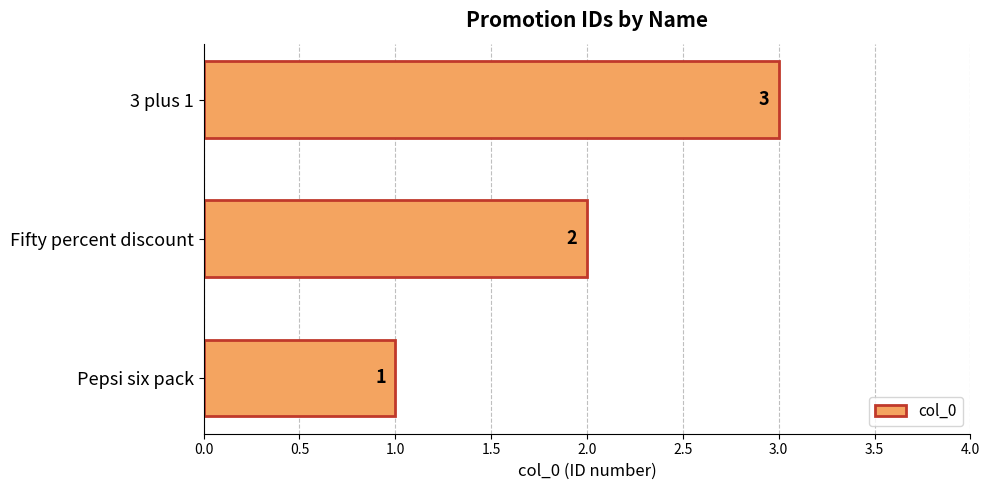

Rank the categories by value from lowest to highest.

Pepsi six pack, Fifty percent discount, 3 plus 1